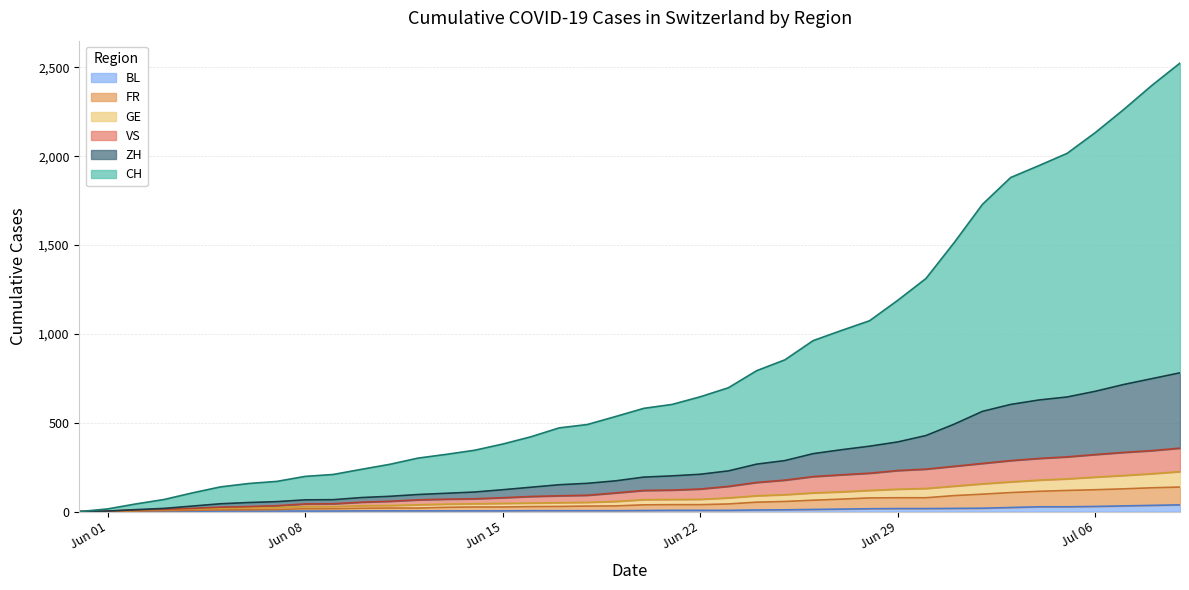

Which series has the largest total across all categories?

CH